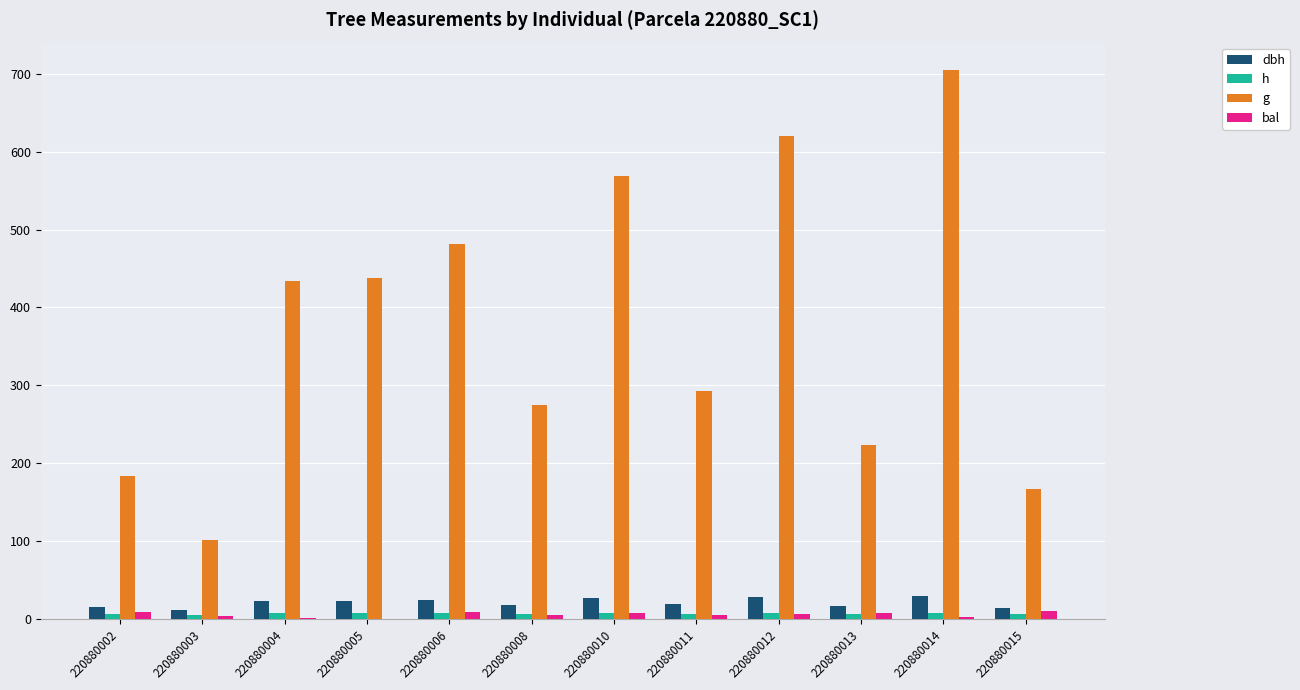

At which category is the sum across all series the highest?

220880014